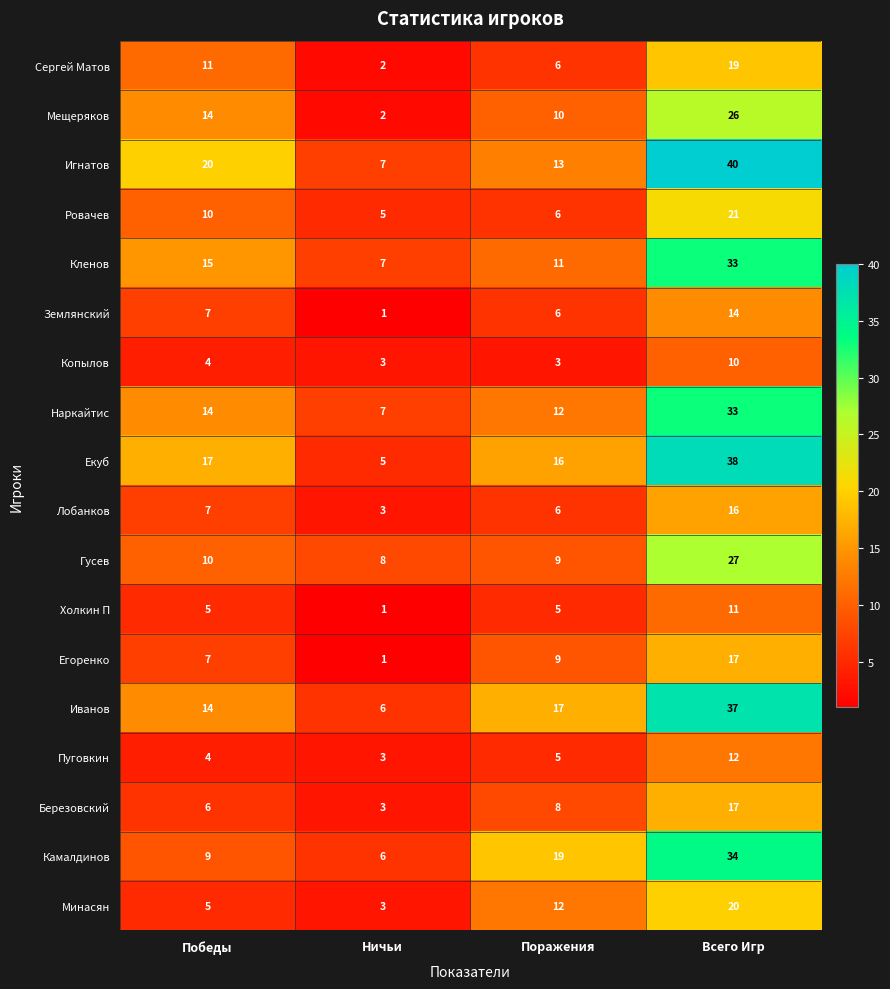

At which label is Землянский closest to 7?

Победы